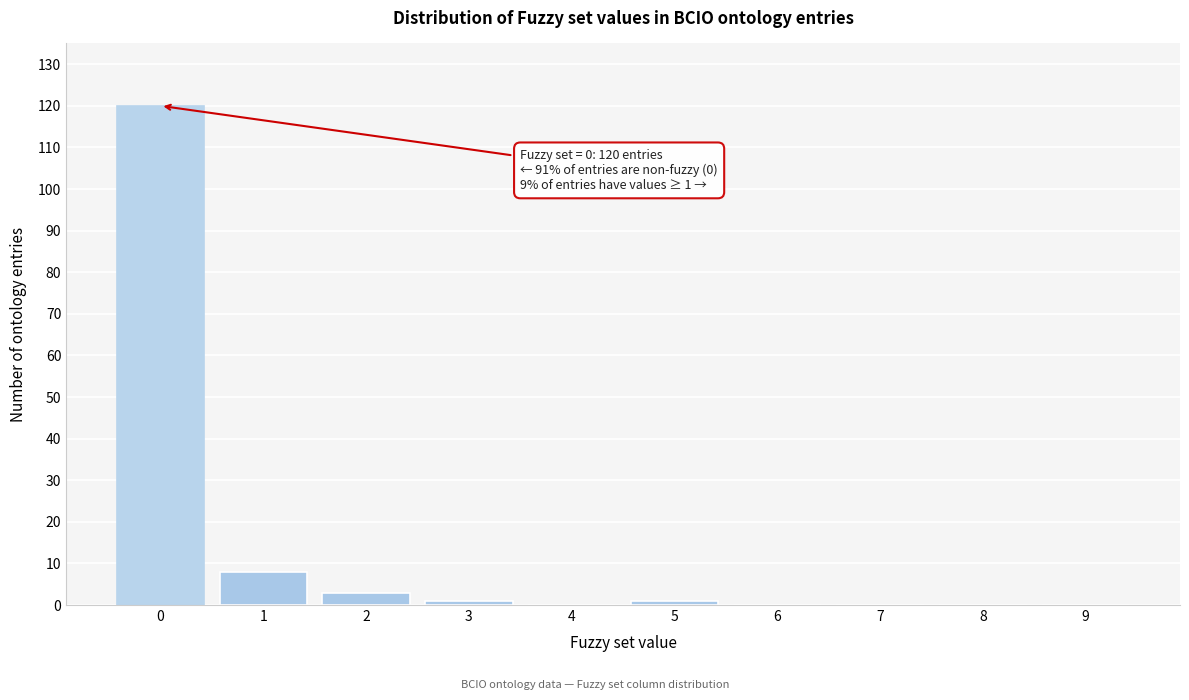

Reading right to left, transcribe all the data shown in this chart.

9=0	8=0	7=0	6=0	5=1	4=0	3=1	2=3	1=8	0=120